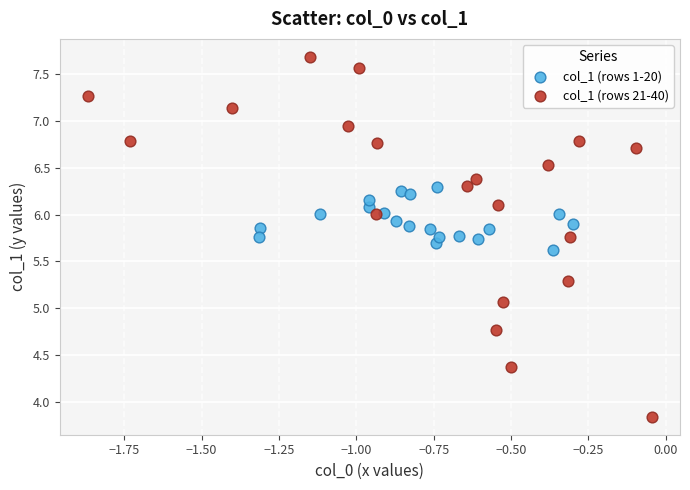

What are all the series names shown in the legend?

col_1 (rows 1-20), col_1 (rows 21-40)